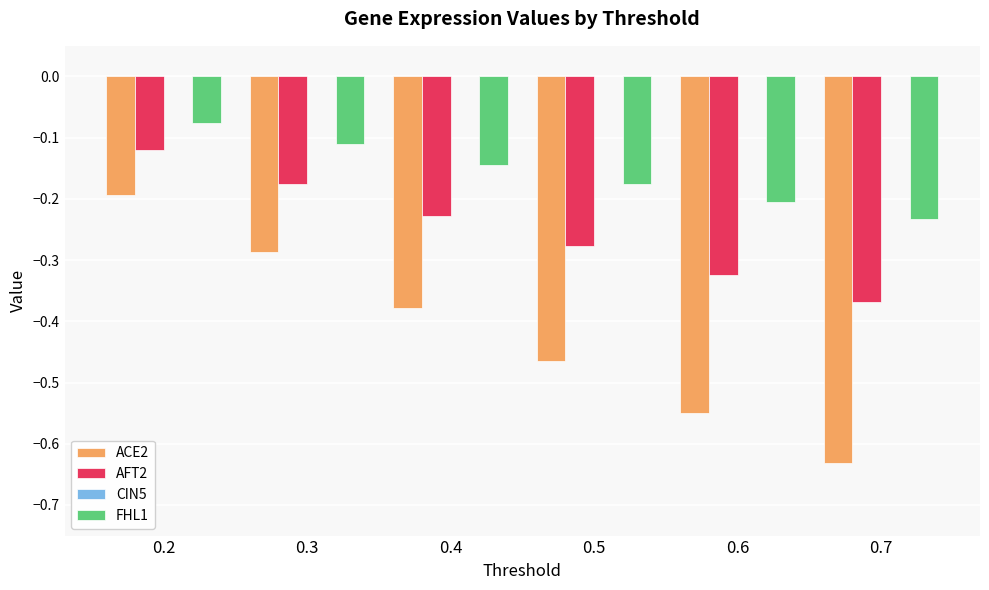

At which label does ACE2 reach its minimum?

0.7